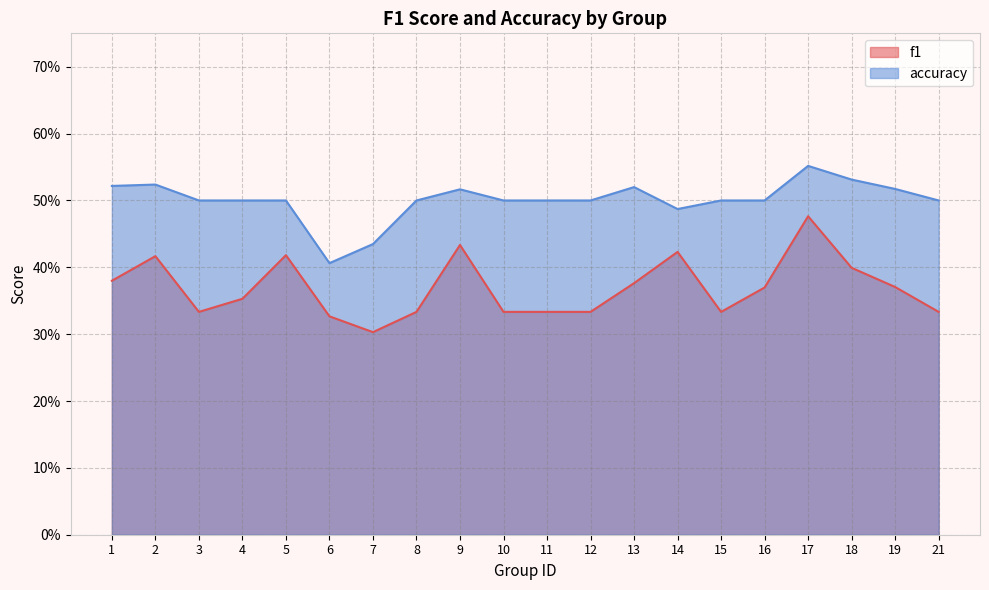

How many lines are shown in the chart?

2